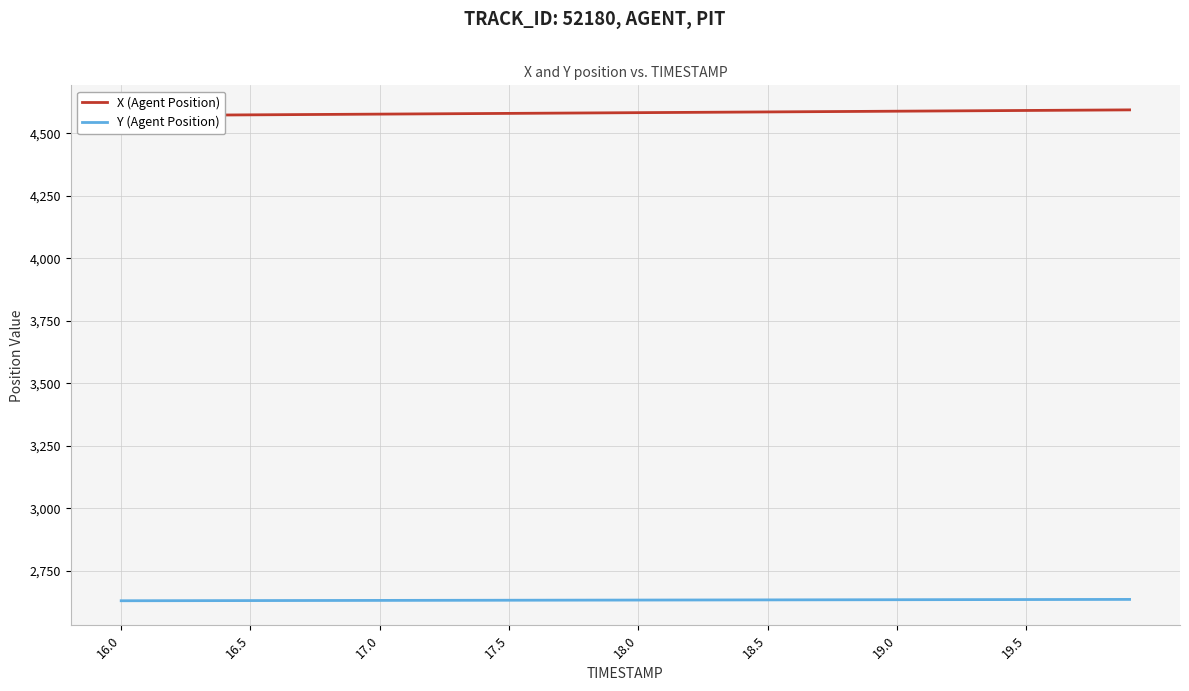

True or false: Y (Agent Position) and X (Agent Position) cross at least once.

False